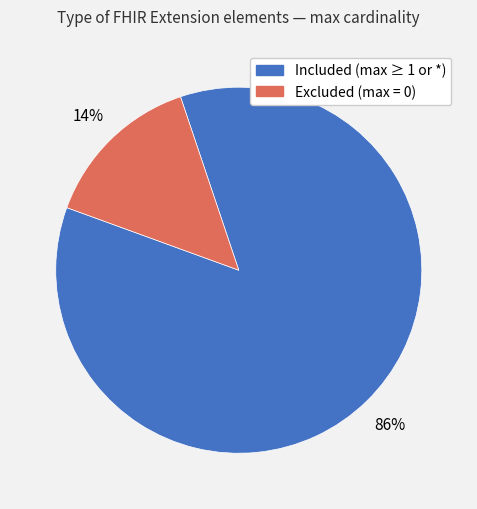

To the nearest percent, what is the average slice percentage?

50%